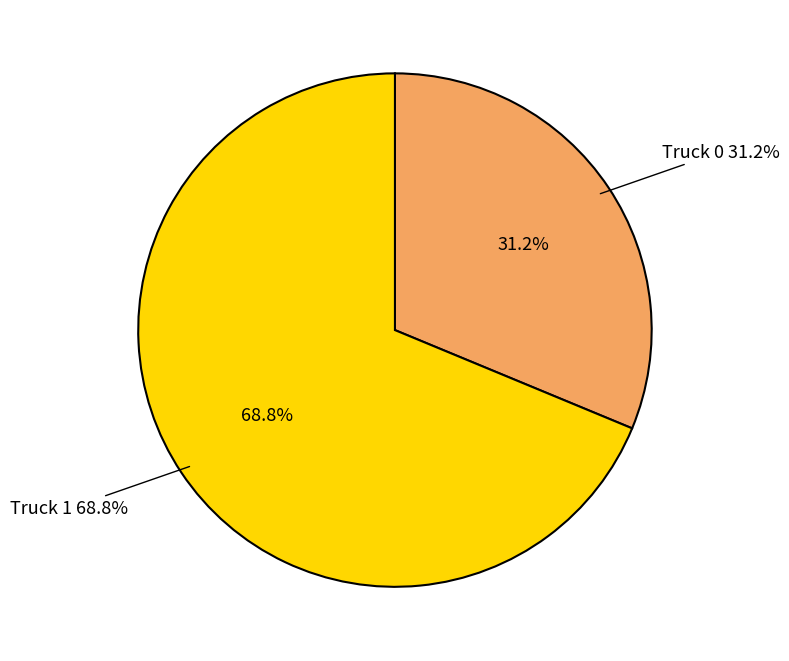

The Truck 1 slice represents 63% of the pie. True or false?

False